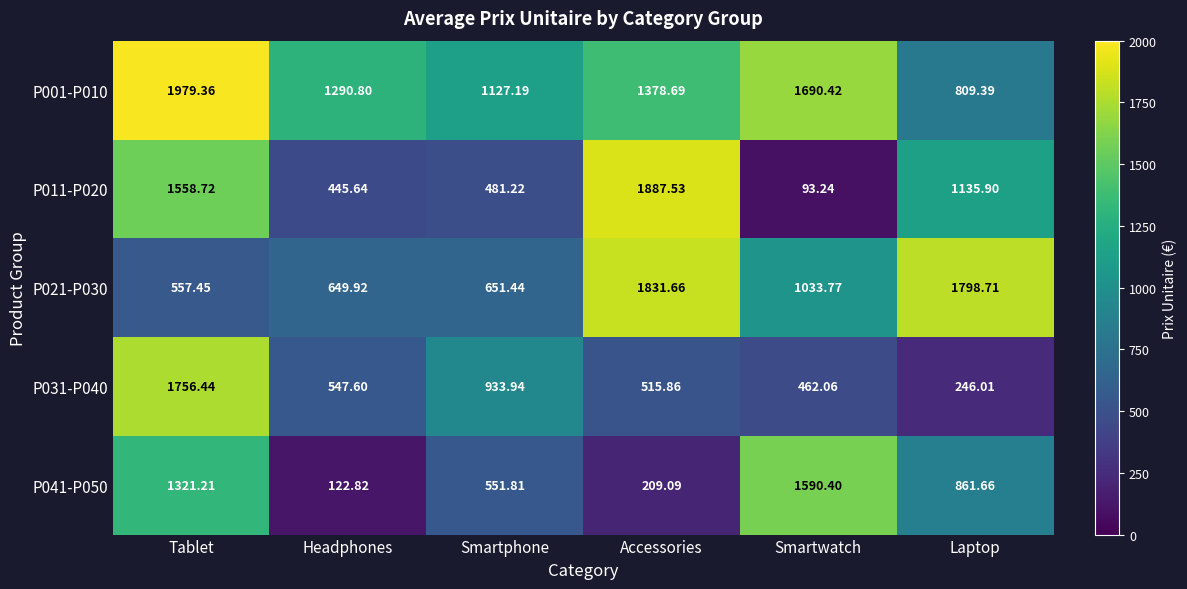

Which category has the highest value across all series?

Tablet